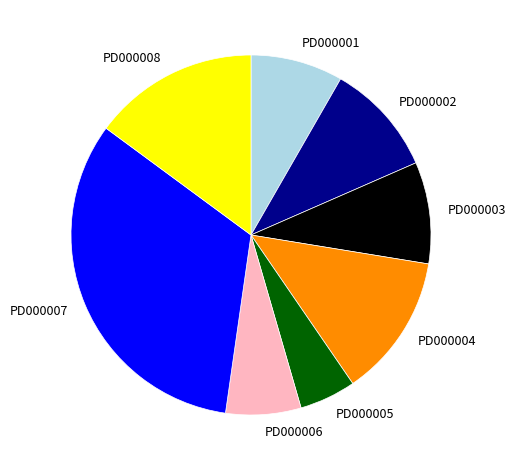

Does any single category account for the majority?

No